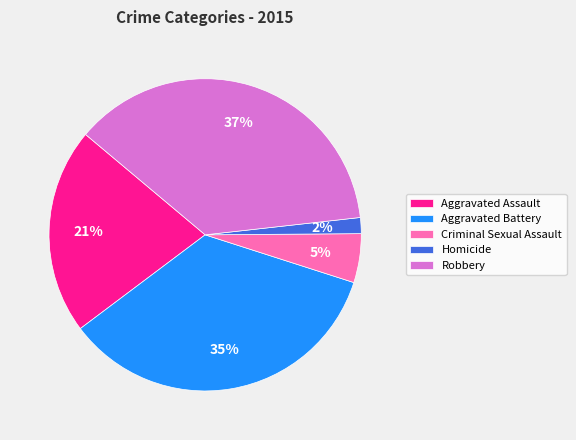

To the nearest percent, what is the average slice percentage?

20%